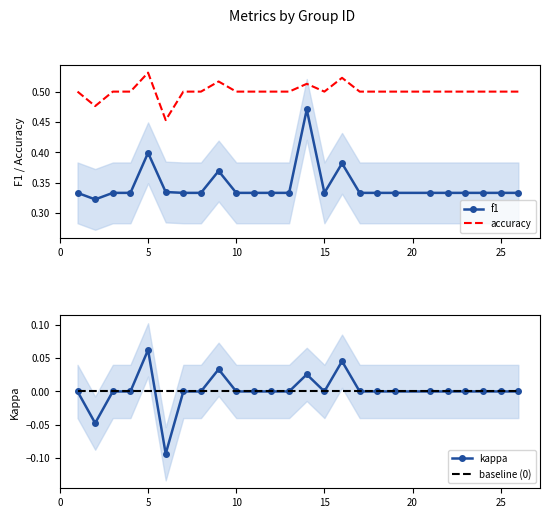

True or false: f1 and baseline (0) intersect in this chart.

False